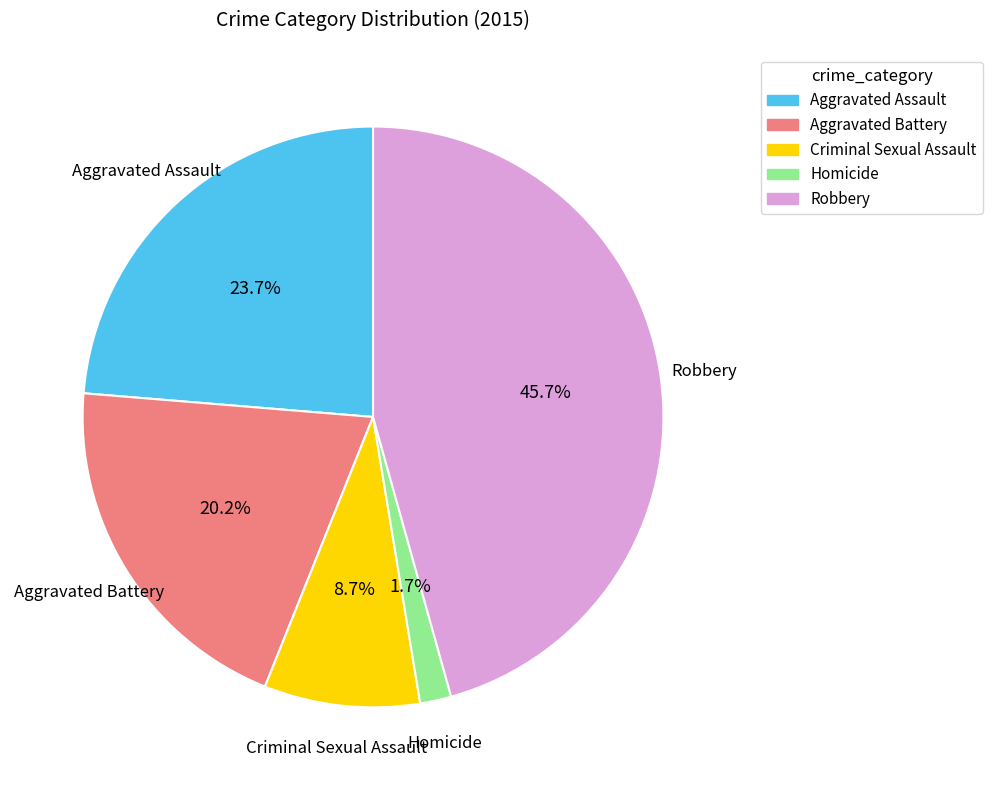

To the nearest percent, what is the difference between the largest and smallest slice percentages?

44%